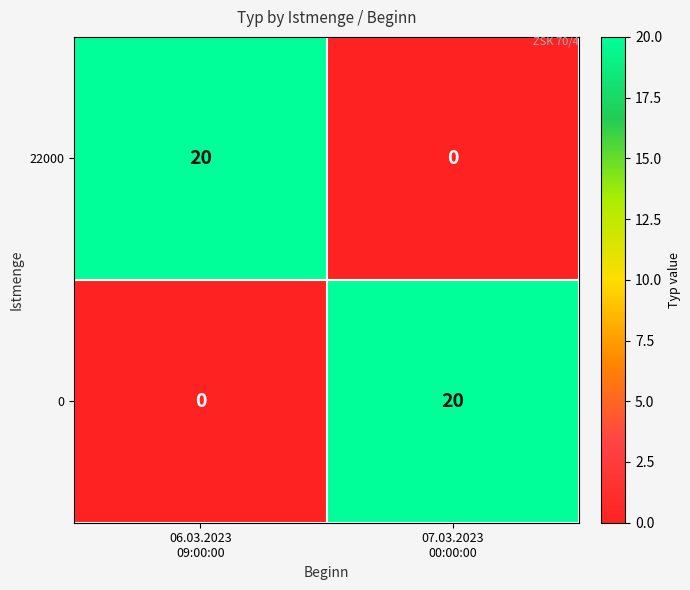

What is the spread (max minus min) of values at 06.03.2023
09:00:00?

20